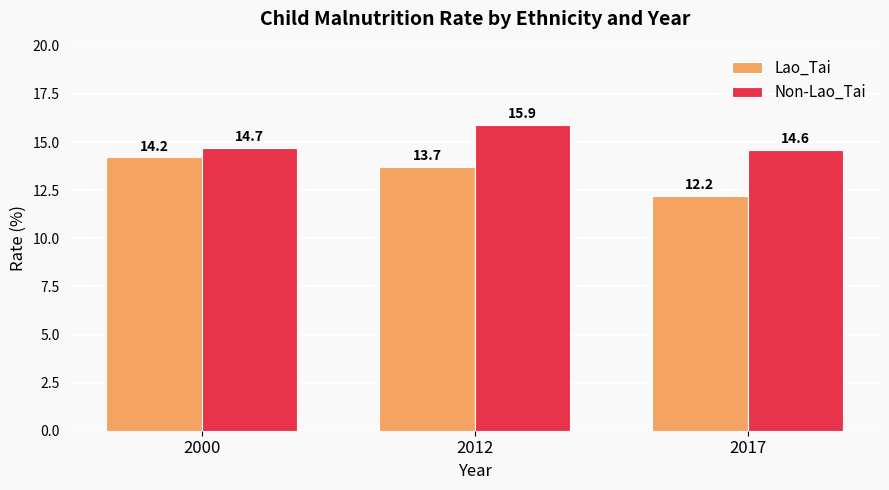

What is the spread (max minus min) of values at 2000?

0.5